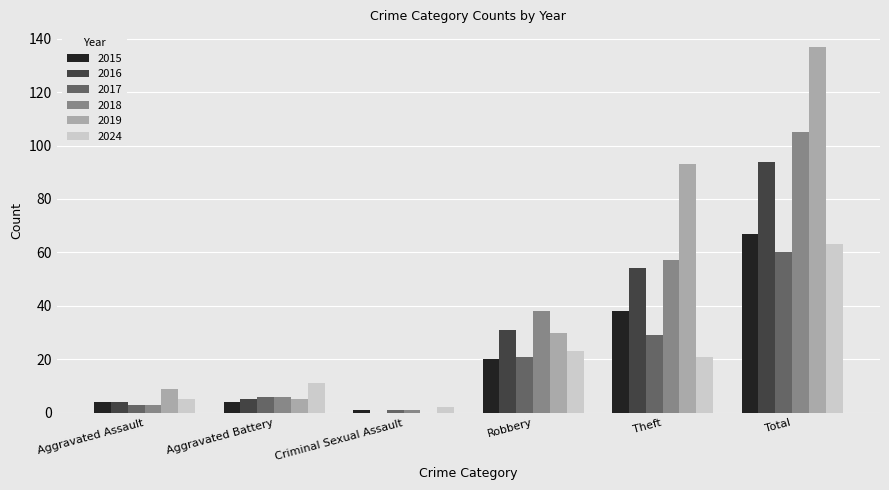

How many categories are shown in the chart?

6